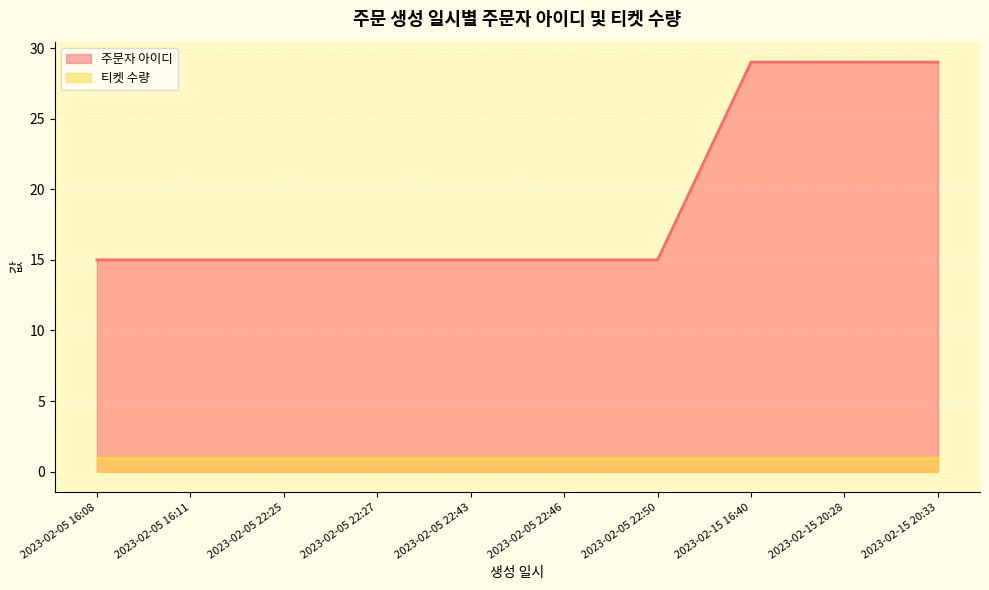

List the labels in order of value, smallest first.

2023-02-05 16:08, 2023-02-05 16:11, 2023-02-05 22:25, 2023-02-05 22:27, 2023-02-05 22:43, 2023-02-05 22:46, 2023-02-05 22:50, 2023-02-15 16:40, 2023-02-15 20:28, 2023-02-15 20:33